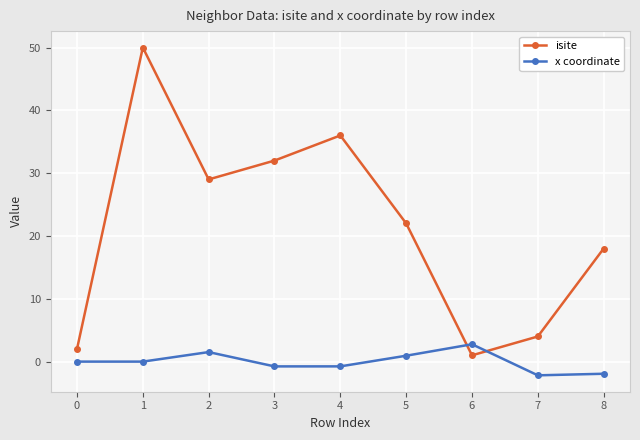

After their last crossing, which series has the higher values: isite or x coordinate?

isite